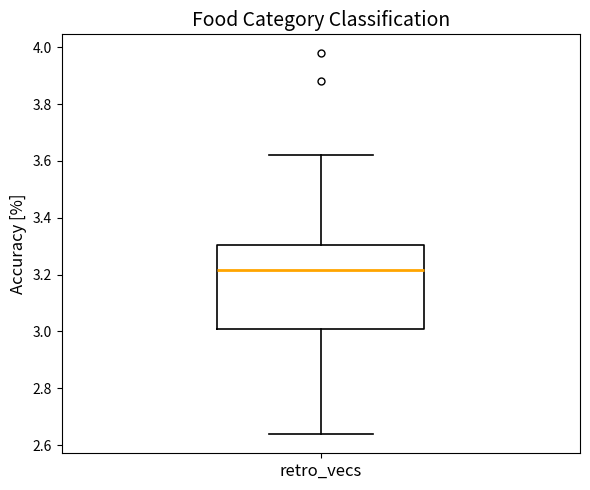

Read this box plot against the y-axis: the position of the median line, the range covered by the box, and the ends of both whiskers. The values are not printed on the chart, so give them approximately, as read against the axis.

median 3.22, box 3.00 to 3.30, whiskers 2.64 to 3.62